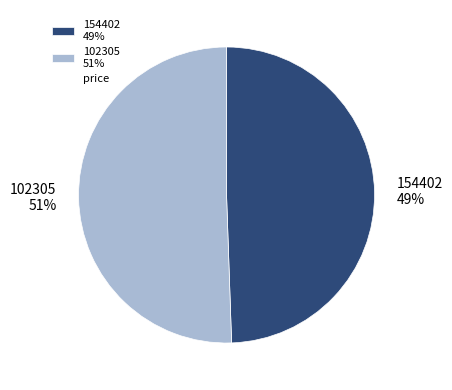

Is it true that 154402 is 49% of the pie?

True